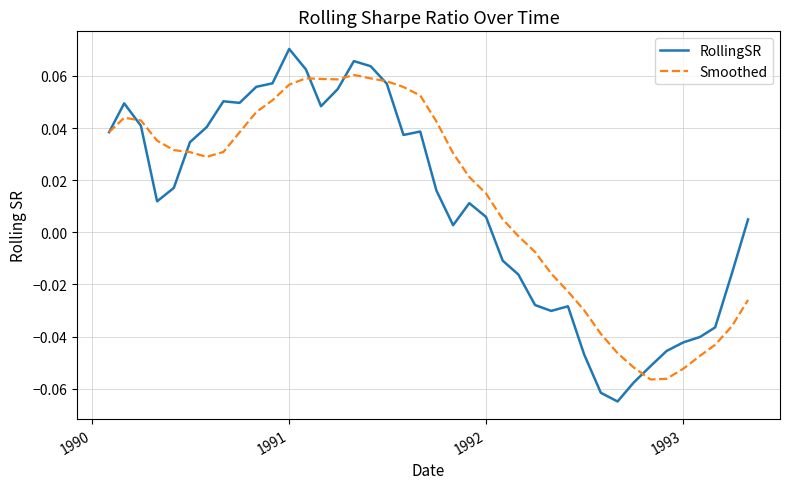

Rank the series by their maximum value, from lowest to highest.

Smoothed, RollingSR